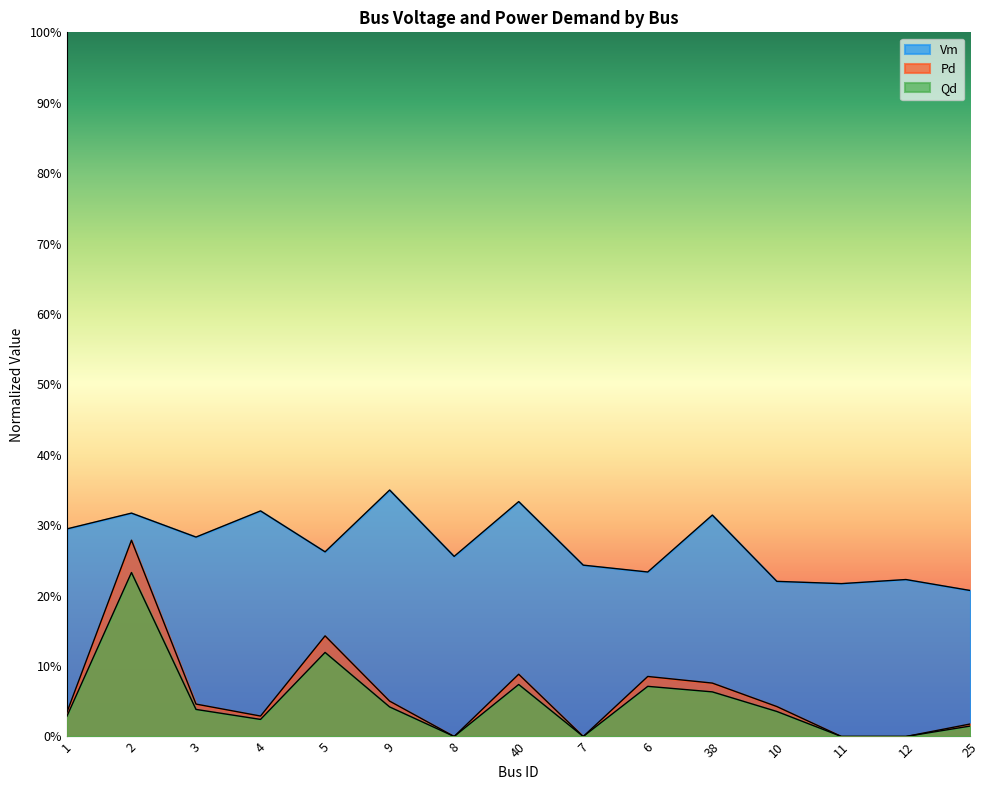

Reading left to right, transcribe all the data shown in this chart.

Vm: 0.3	0.3	0.3	0.3	0.3	0.4	0.3	0.3	0.2	0.2	0.3	0.2	0.2	0.2	0.2
Pd: 0.0	0.3	0.0	0.0	0.1	0.1	0.0	0.1	0.0	0.1	0.1	0.0	0.0	0.0	0.0
Qd: 0.0	0.2	0.0	0.0	0.1	0.0	0.0	0.1	0.0	0.1	0.1	0.0	0.0	0.0	0.0